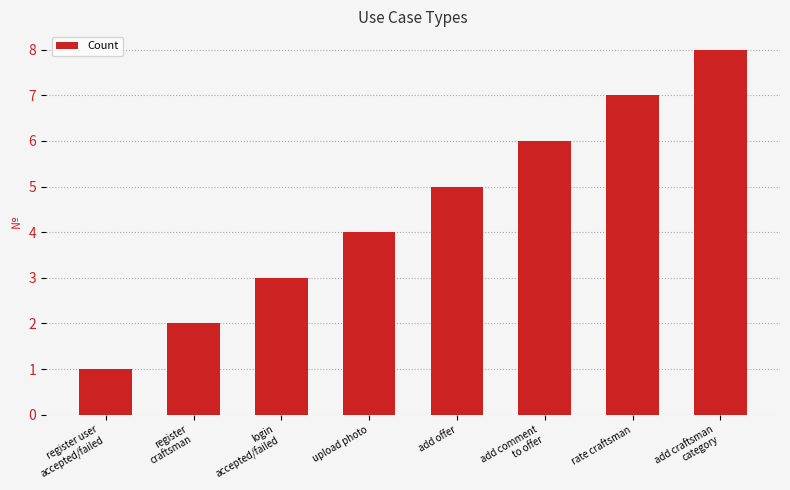

Reading right to left, list all the values displayed in this chart.

8	7	6	5	4	3	2	1